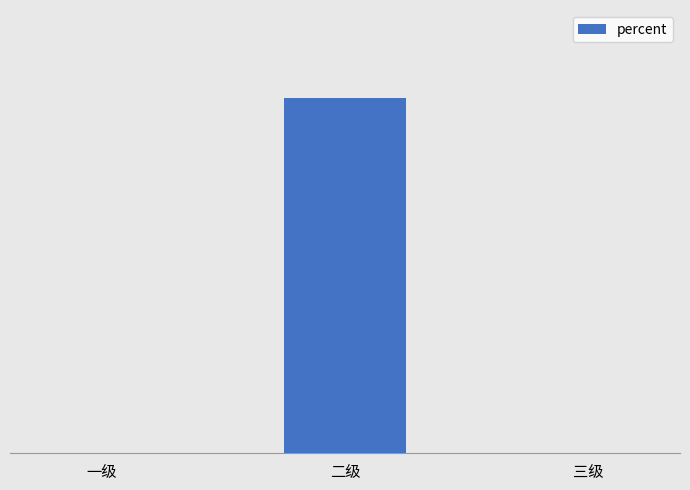

Are the bars horizontal?

No